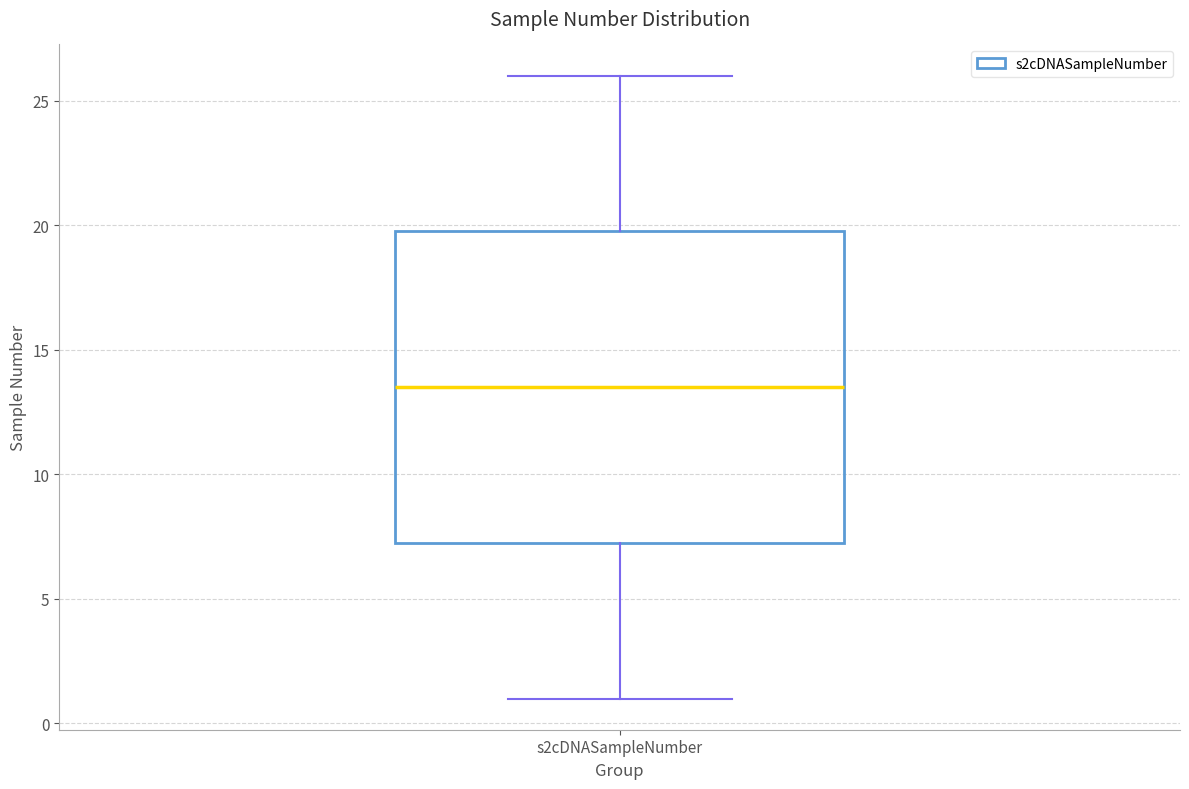

Where does the upper whisker of the box for s2cDNASampleNumber end on the y-axis? The values are not printed on the chart, so give them approximately, as read against the axis.

26.0